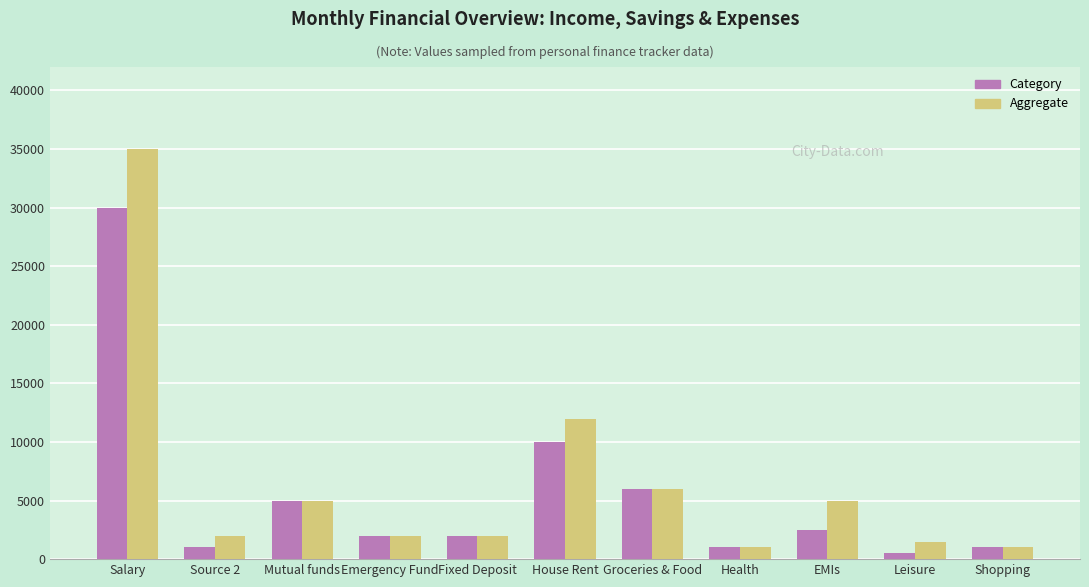

Rank the series by their average value, from highest to lowest.

Aggregate, Category